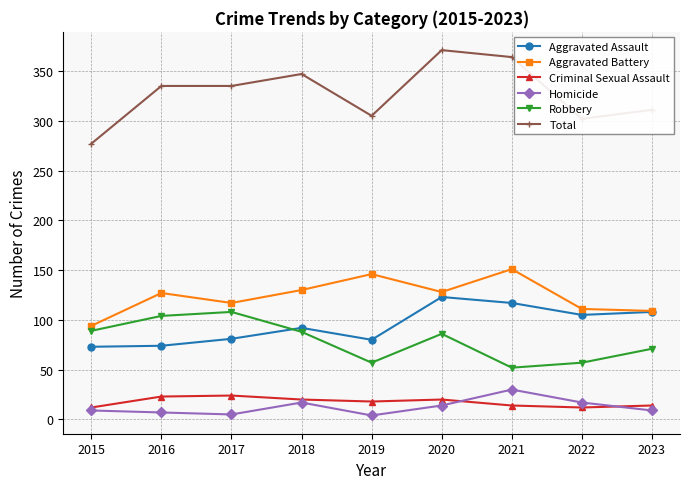

True or false: Criminal Sexual Assault and Robbery intersect in this chart.

False